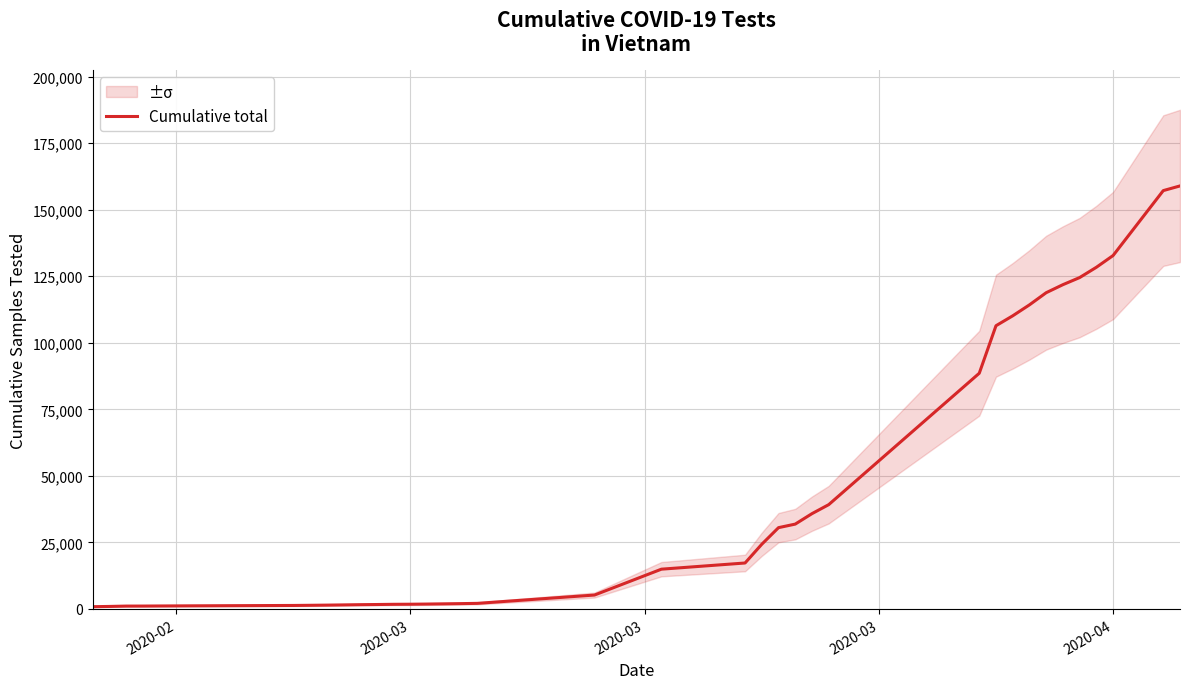

Reading left to right, transcribe all the data shown in this chart.

856	953	1084	1094	1127	1153	1183	1204	1229	1251	1320	1381	1448	1613	1675	1753	1785	1848	1924	2008	2109	5235	14950	17271	24311	30548	31881	35809	39188	88551	106399	110124	114241	118807	121821	124490	128353	132771	157162	158917